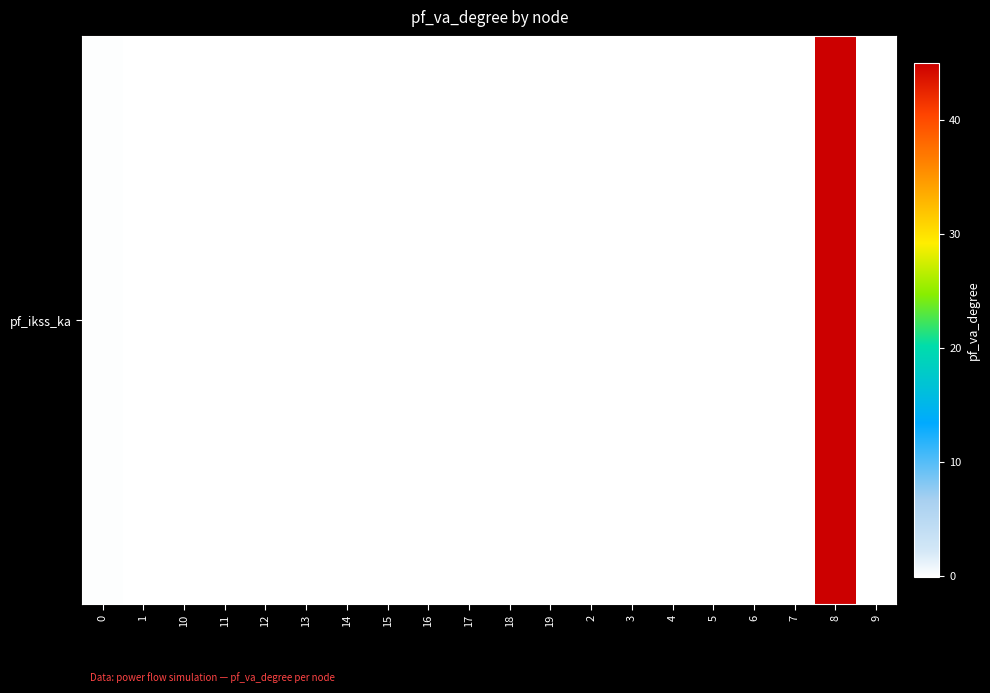

What is the maximum value shown in the chart?

45.0